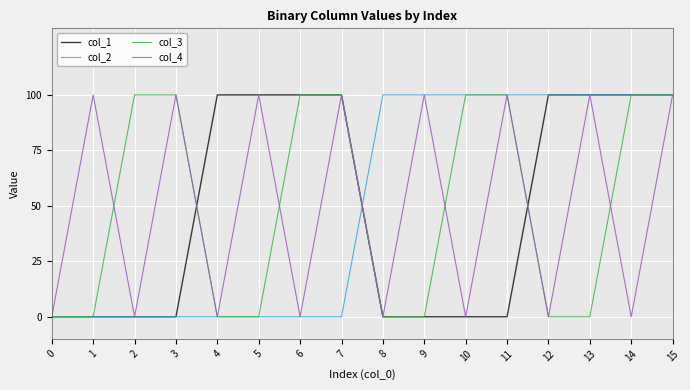

Count the col_4 values in the range 0 to 1.

16